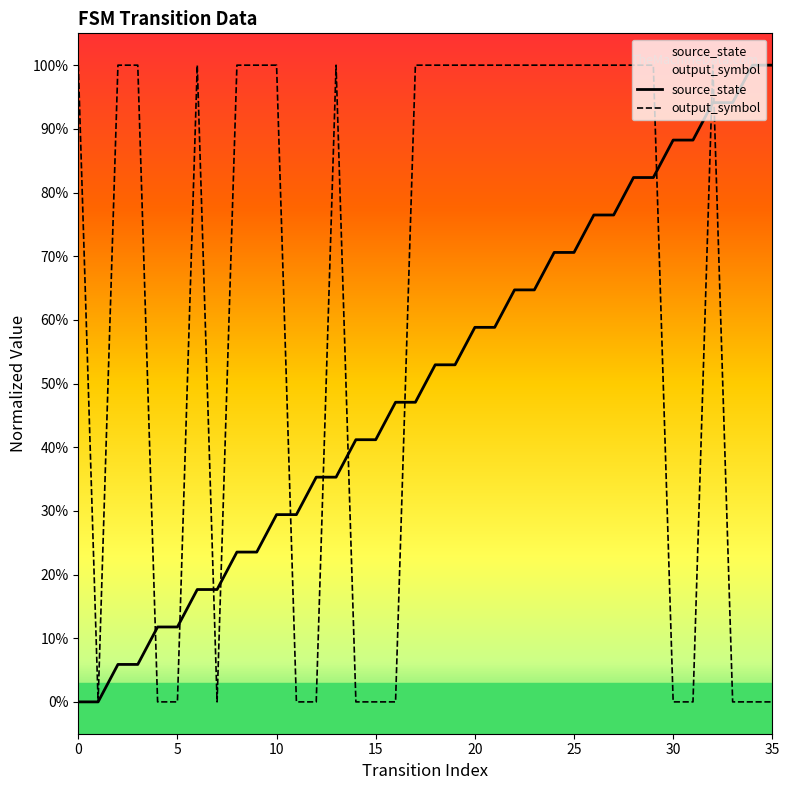

Which series has the largest total across all categories?

output_symbol